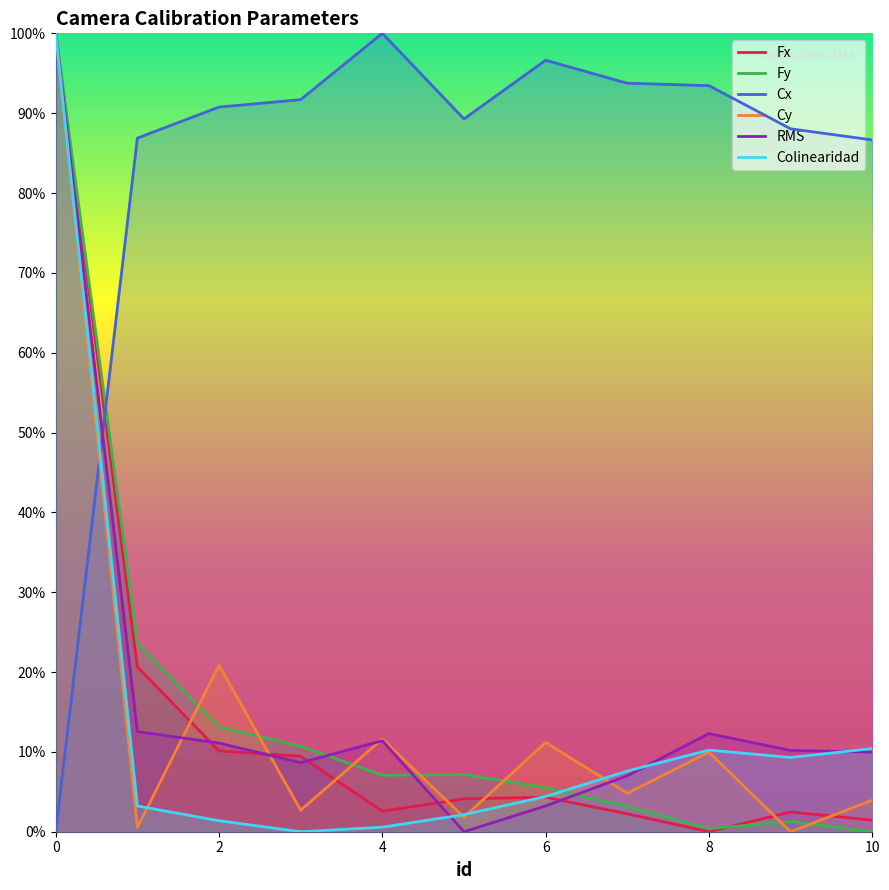

What is the maximum value shown in the chart?

1.0